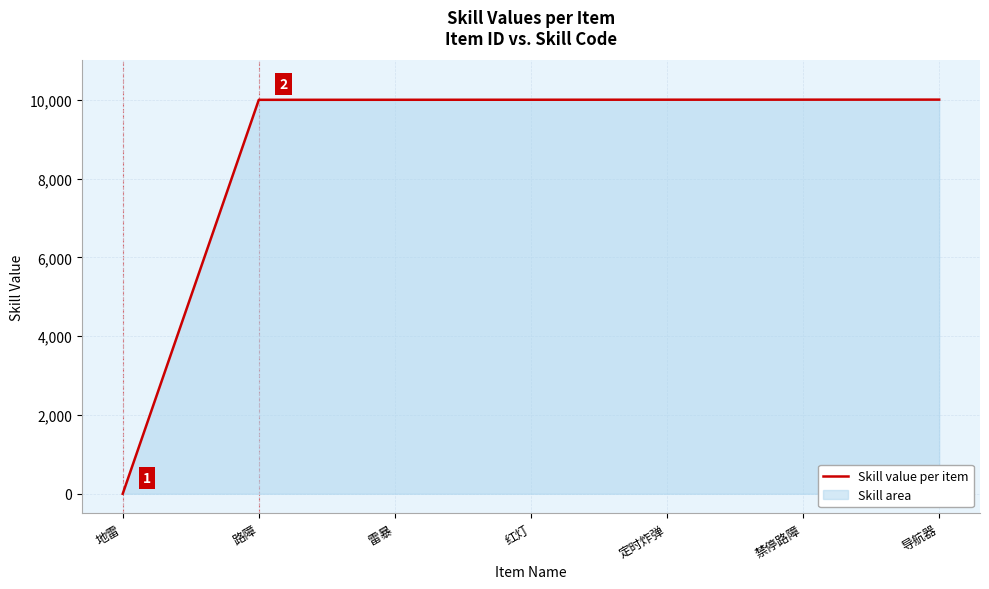

How many lines are shown in the chart?

1